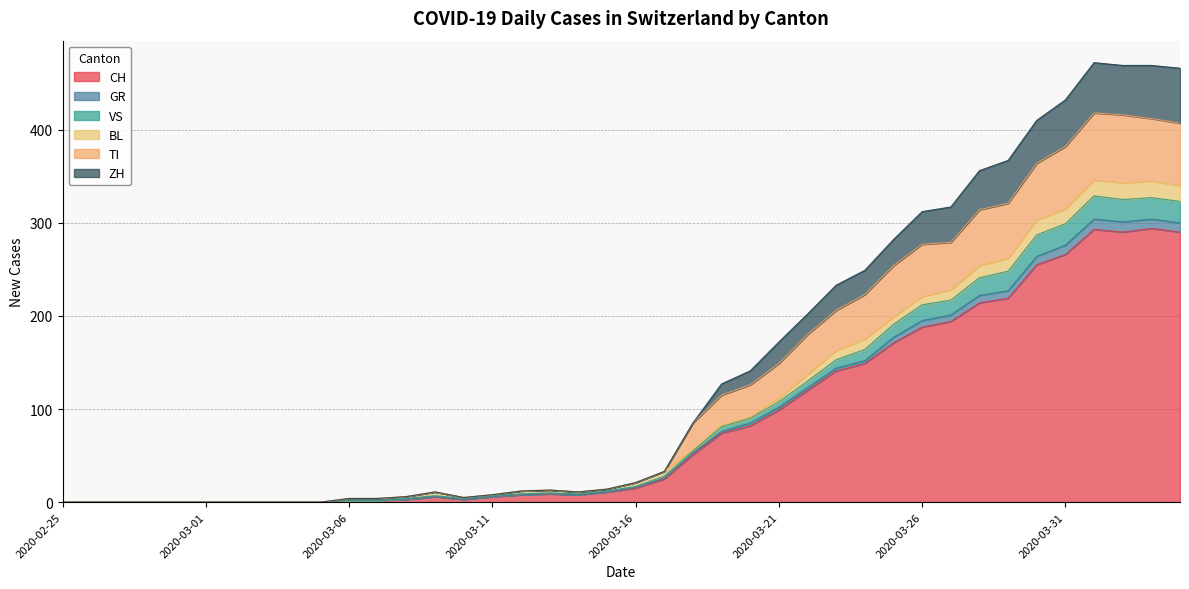

The VS series shows 199 at 2020-03-22. True or false?

False